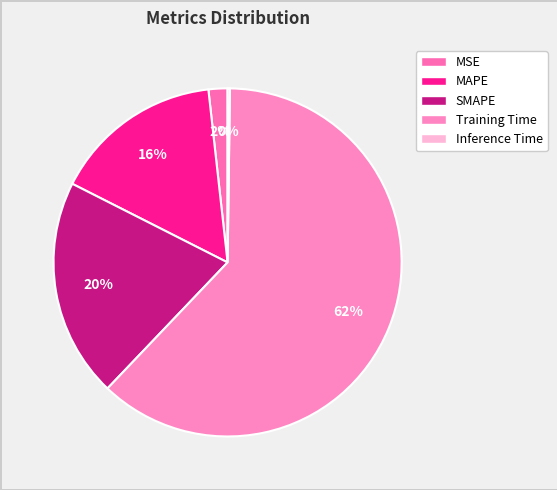

Count the number of slices in the pie.

5